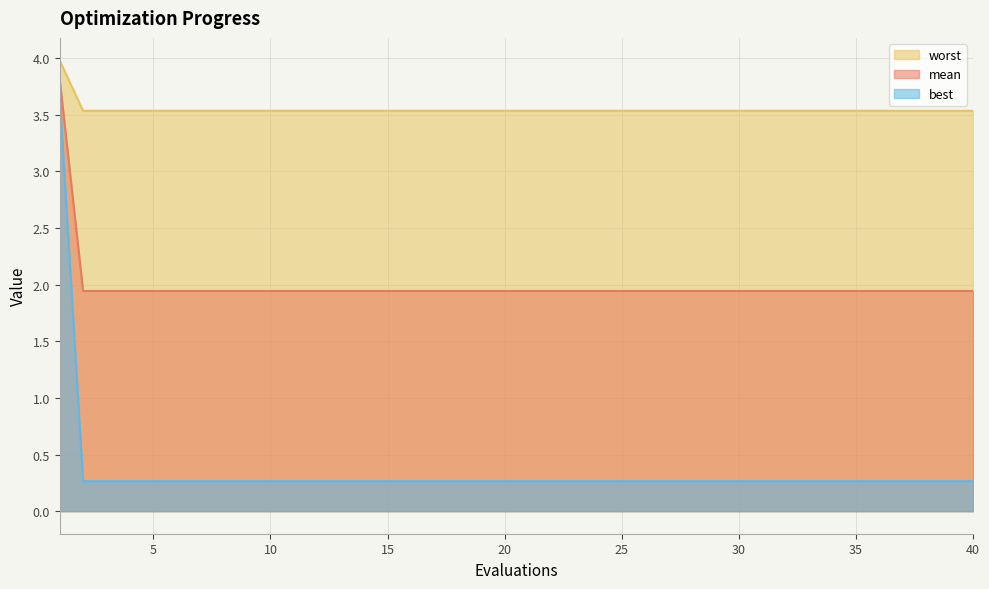

Between 24 and 38, which series saw the biggest shift?

mean